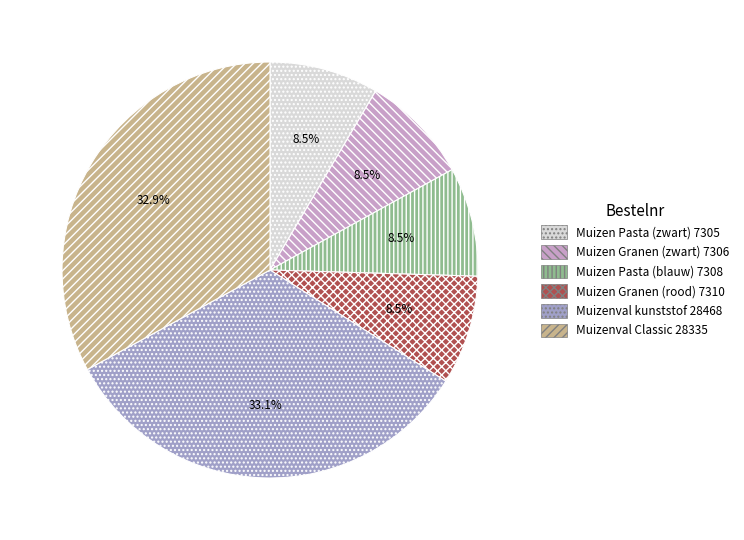

What percentage is NOT represented by Muizen Pasta (zwart) 7305?

91.5%